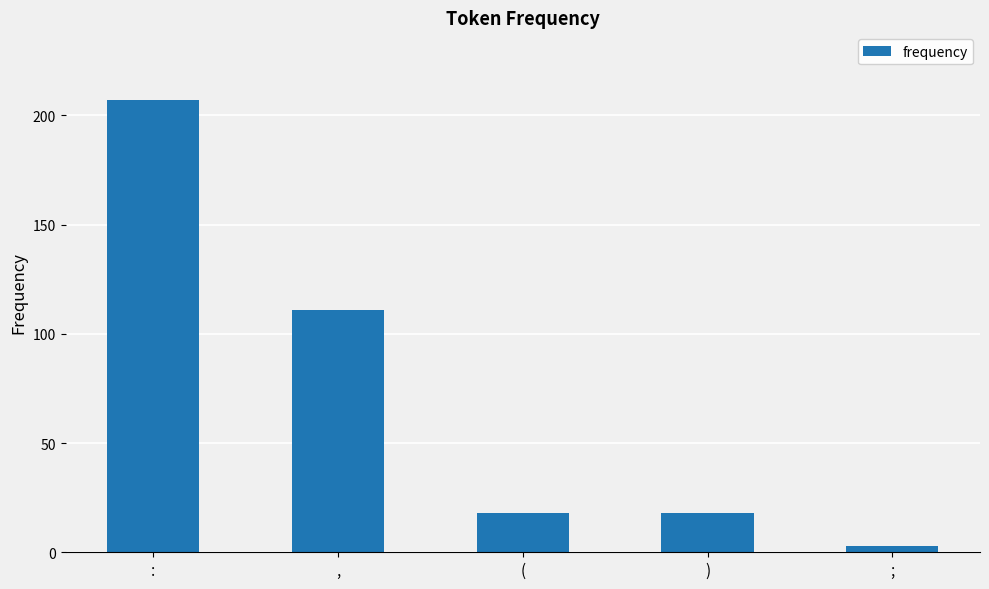

What is the label of the 3rd bar from the right?

(